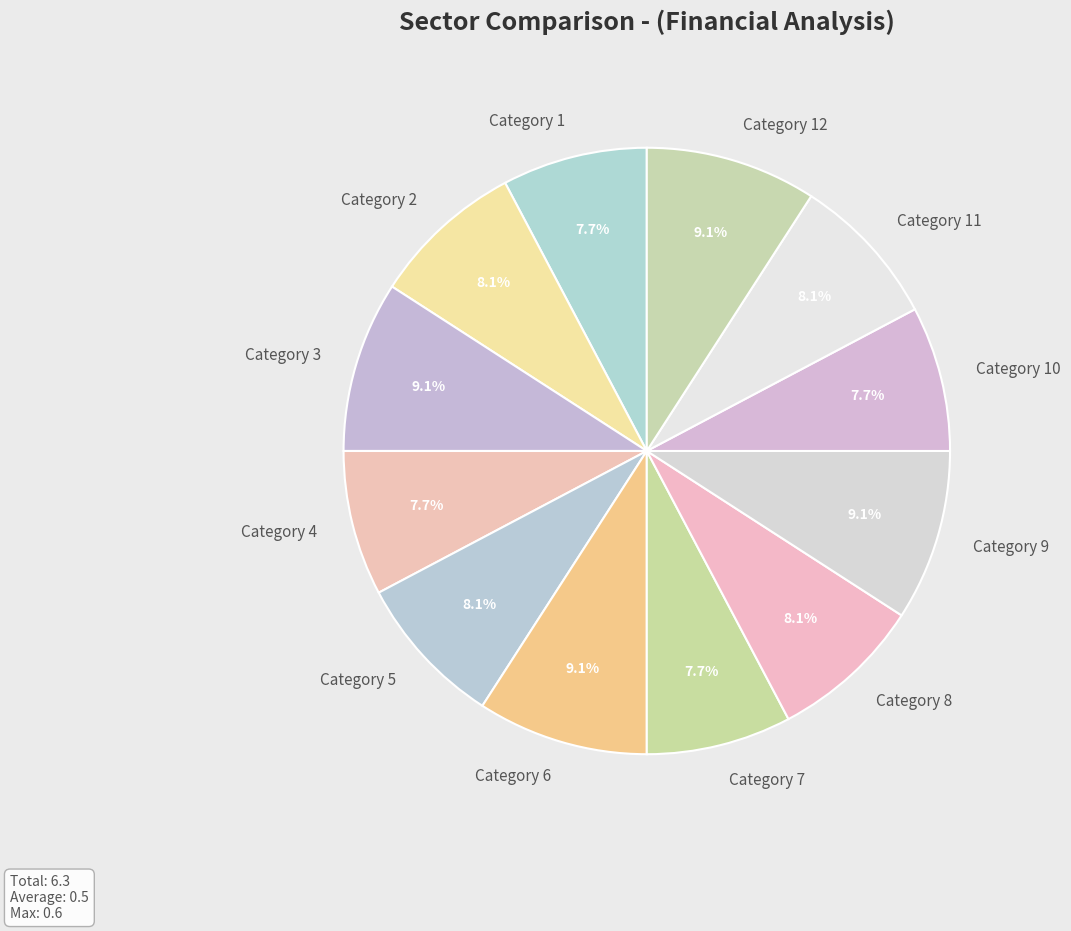

Is there a majority slice in this chart?

No